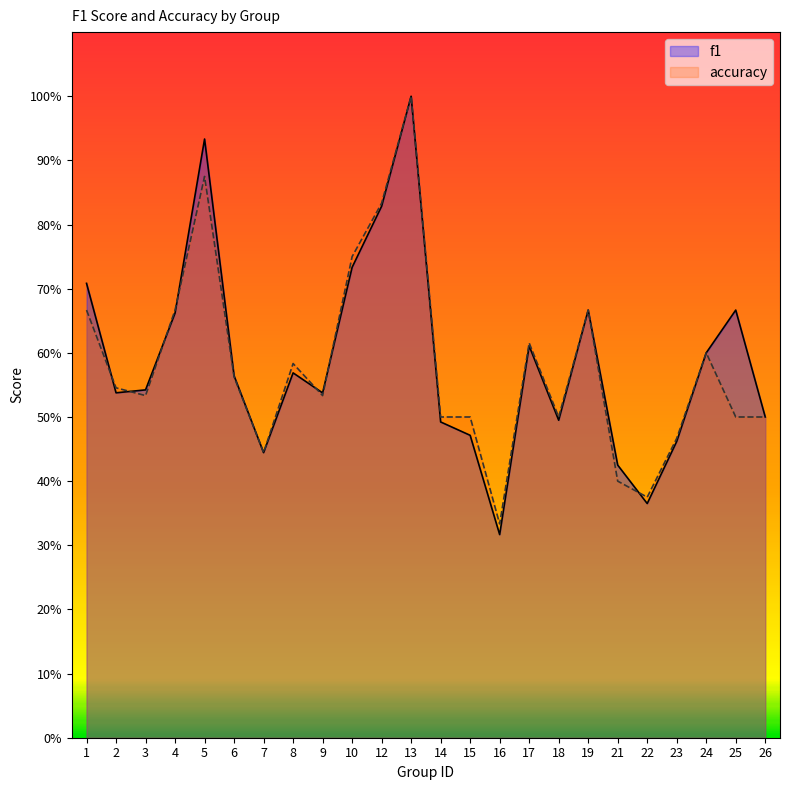

The accuracy series shows 0.2 at 18. True or false?

False